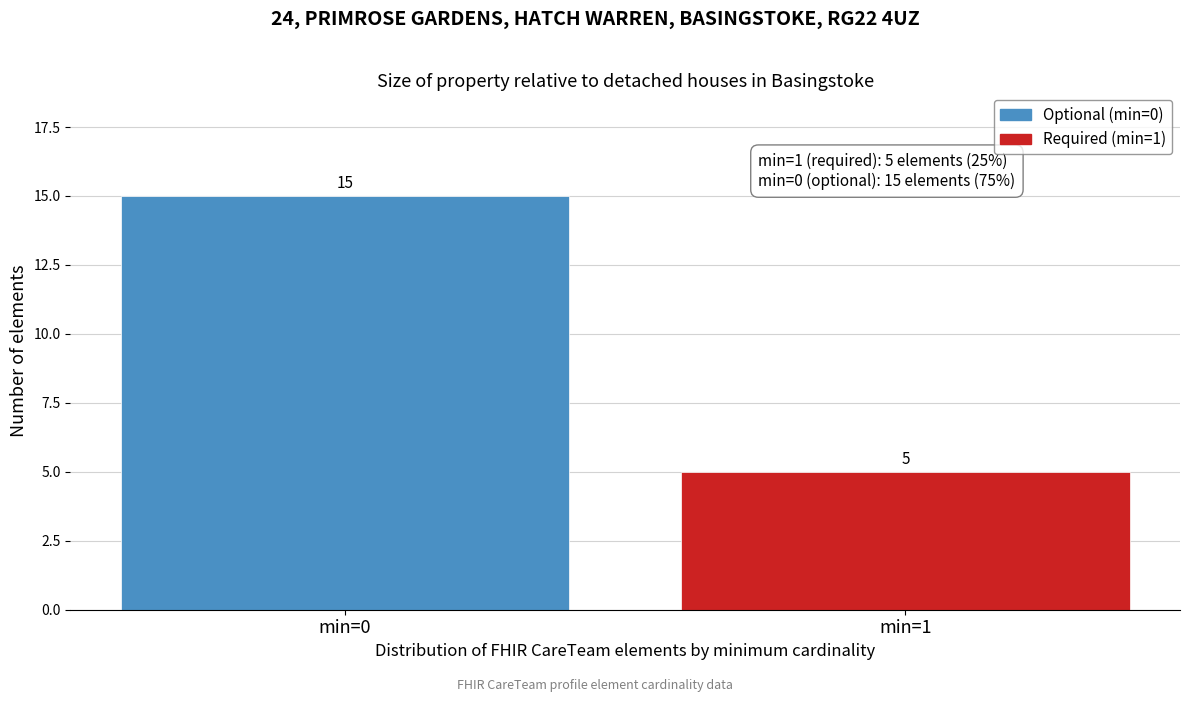

Reading left to right, list all the values displayed in this chart.

min=0=15	min=1=5